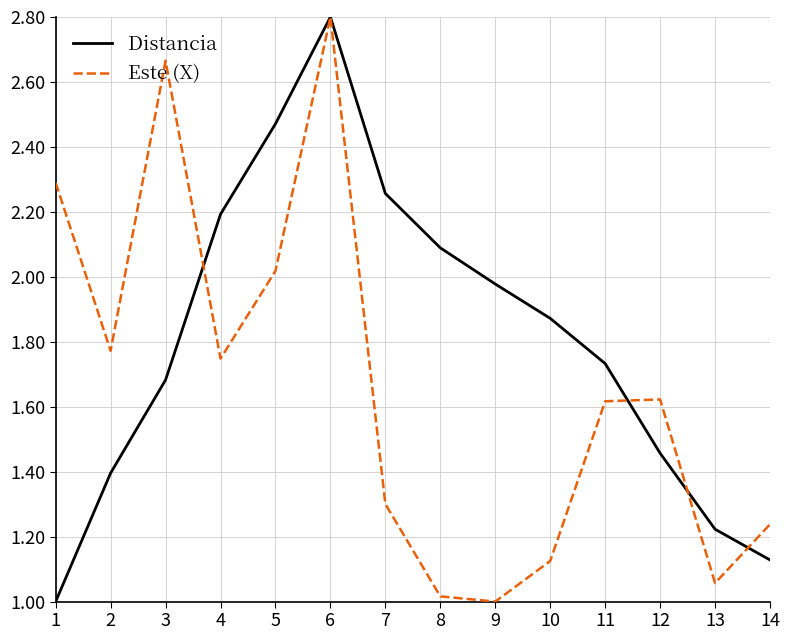

The Este (X) series shows 0.6 at 9. True or false?

False